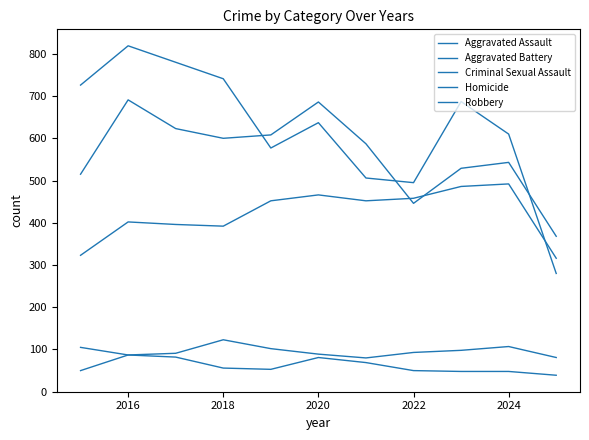

In Criminal Sexual Assault, how many points are higher than both neighbors (excluding endpoints)?

2